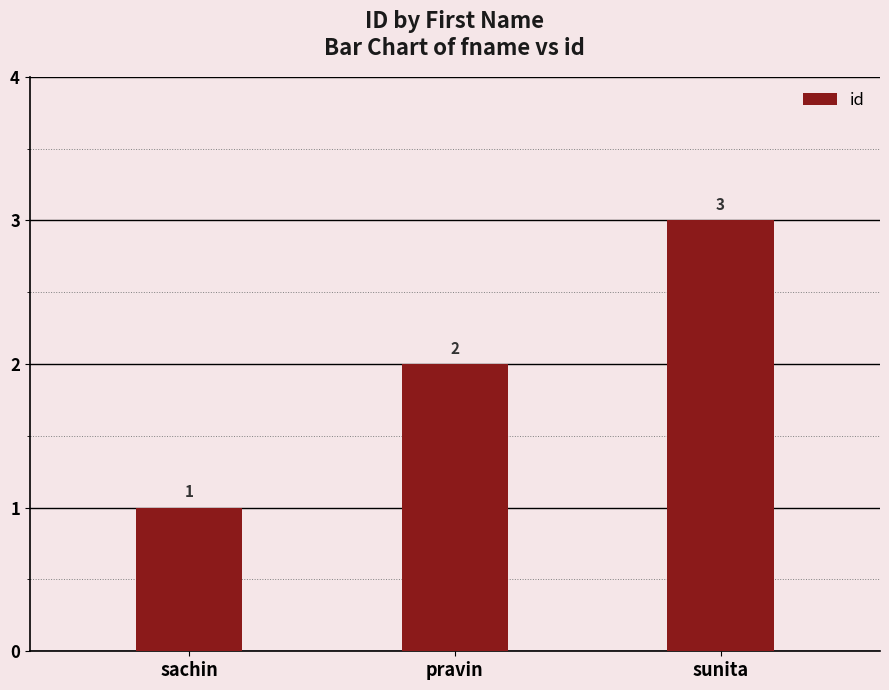

Reading right to left, extract all data points from this chart.

sunita=3	pravin=2	sachin=1